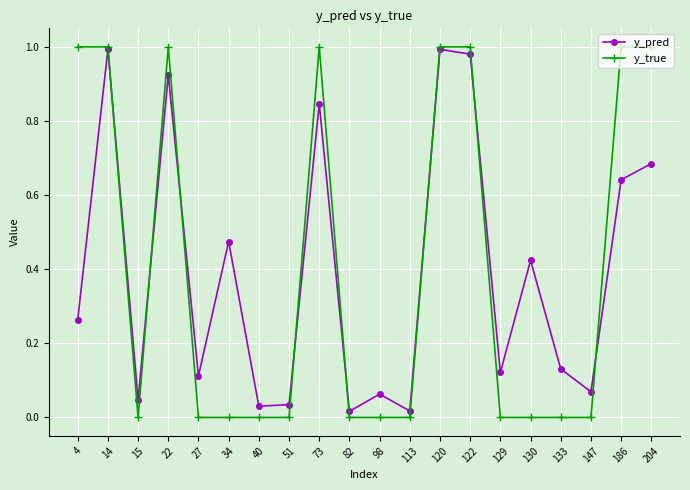

Which series has the largest range (max minus min)?

y_true